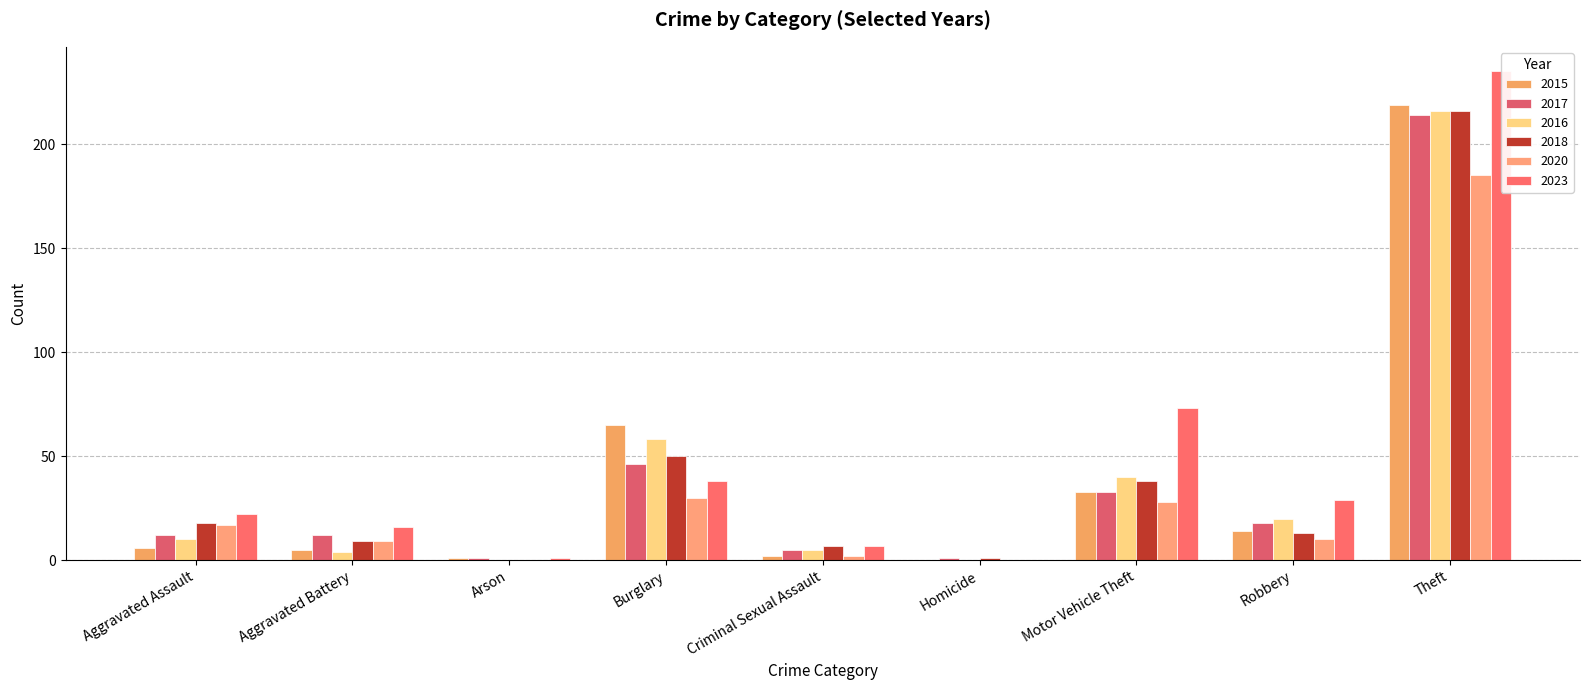

Which series has the largest range (max minus min)?

2023